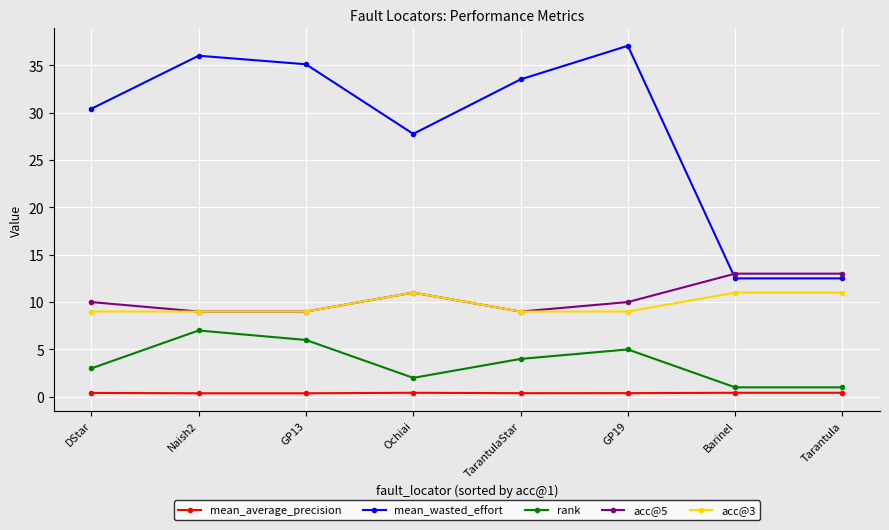

What is the minimum value for mean_wasted_effort?

12.5